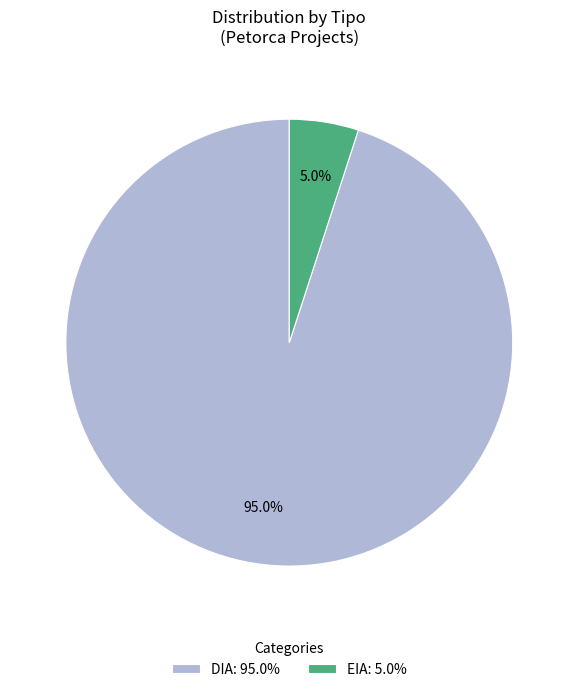

To the nearest percent, what is the difference between the DIA and EIA slice percentages?

90%